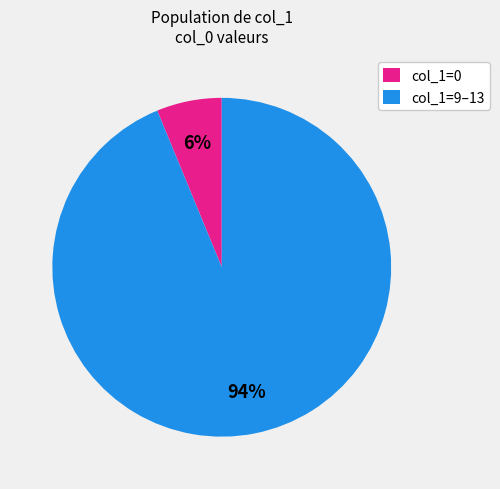

Between col_1=9–13 and col_1=0, which is larger?

col_1=9–13